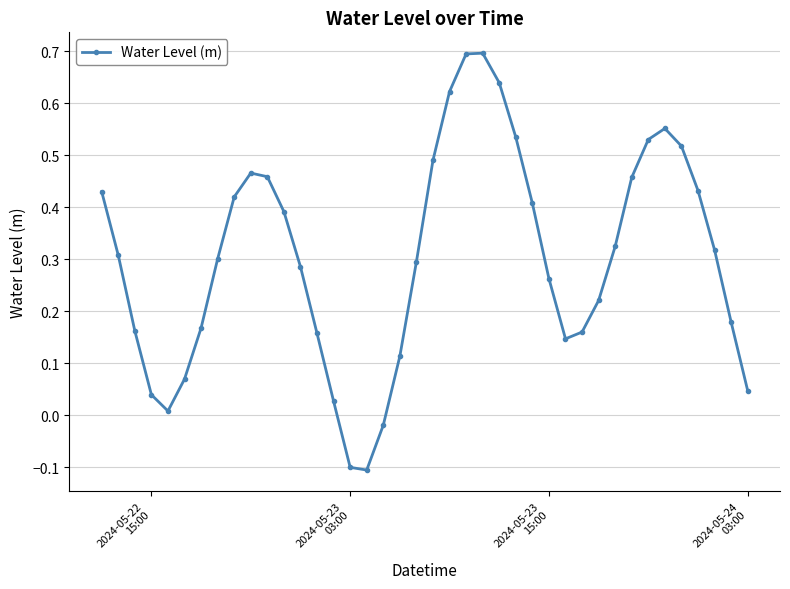

What is the difference between the second highest and minimum values?

0.8